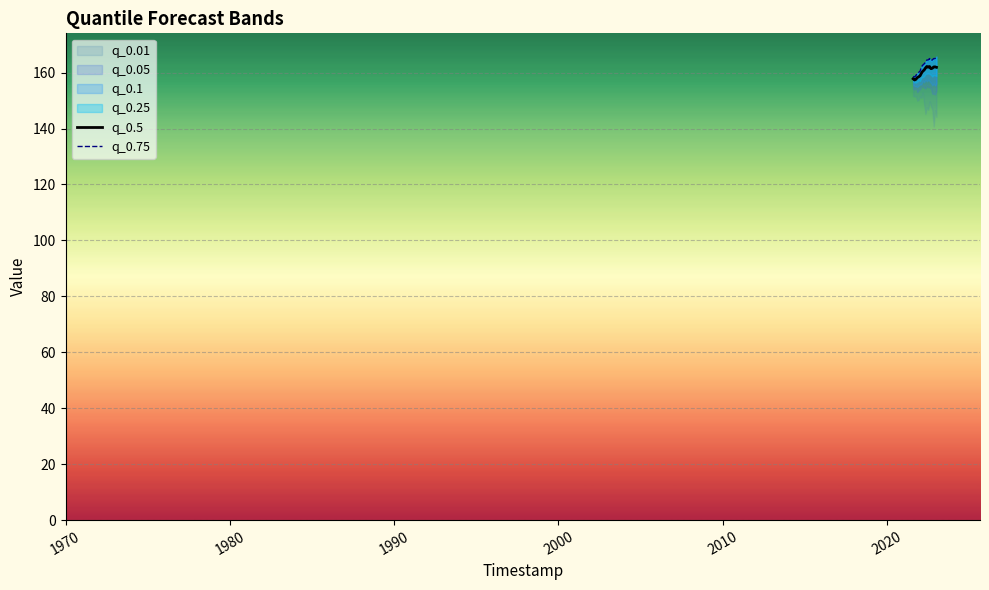

In q_0.75, how many points are higher than both neighbors (excluding endpoints)?

2